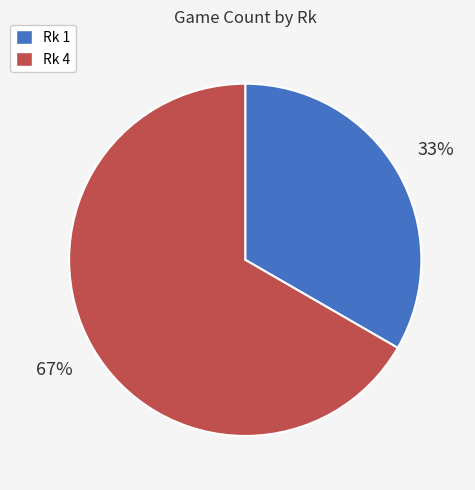

To the nearest percent, what is the average slice percentage?

50%